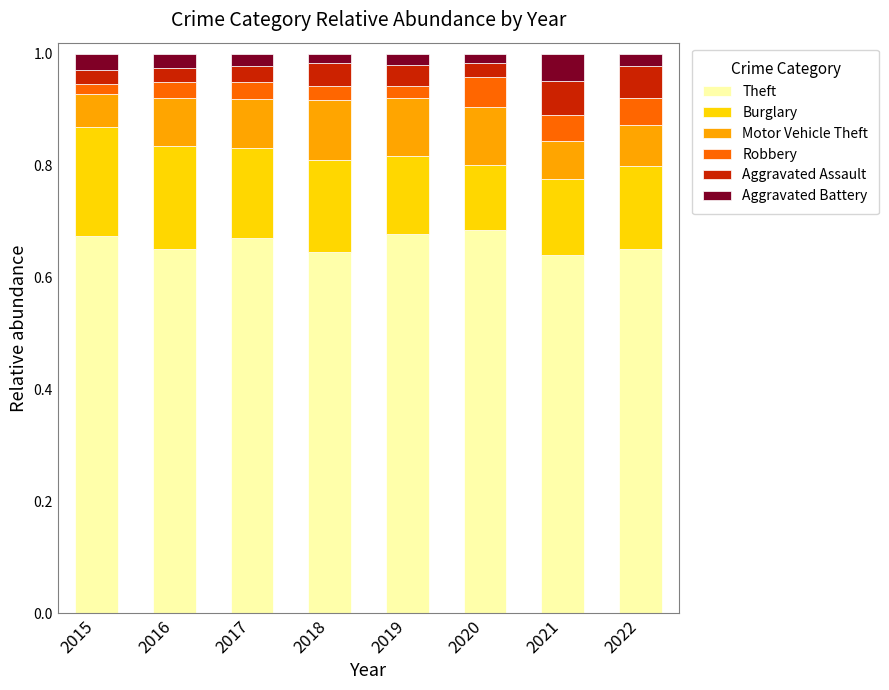

How many bars are there in total?

8